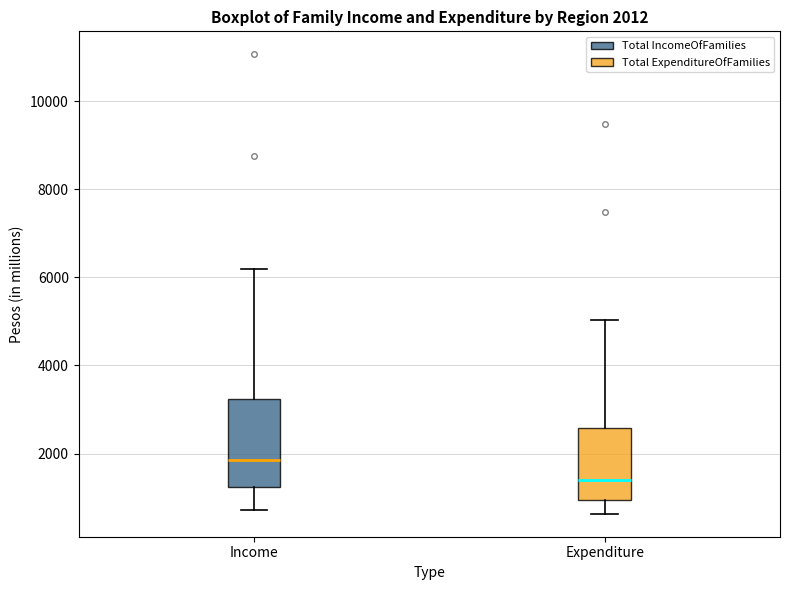

Which box has the highest median line?

Income